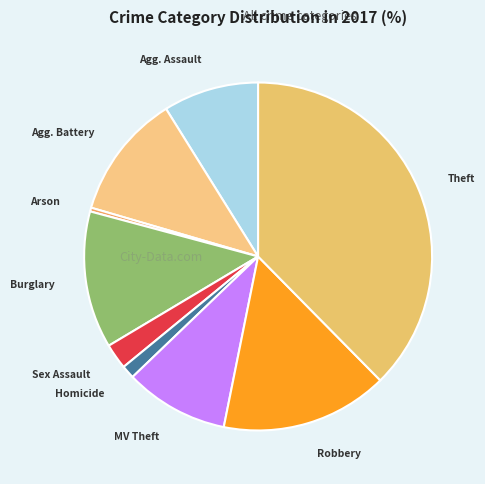

Count the number of slices in the pie.

9